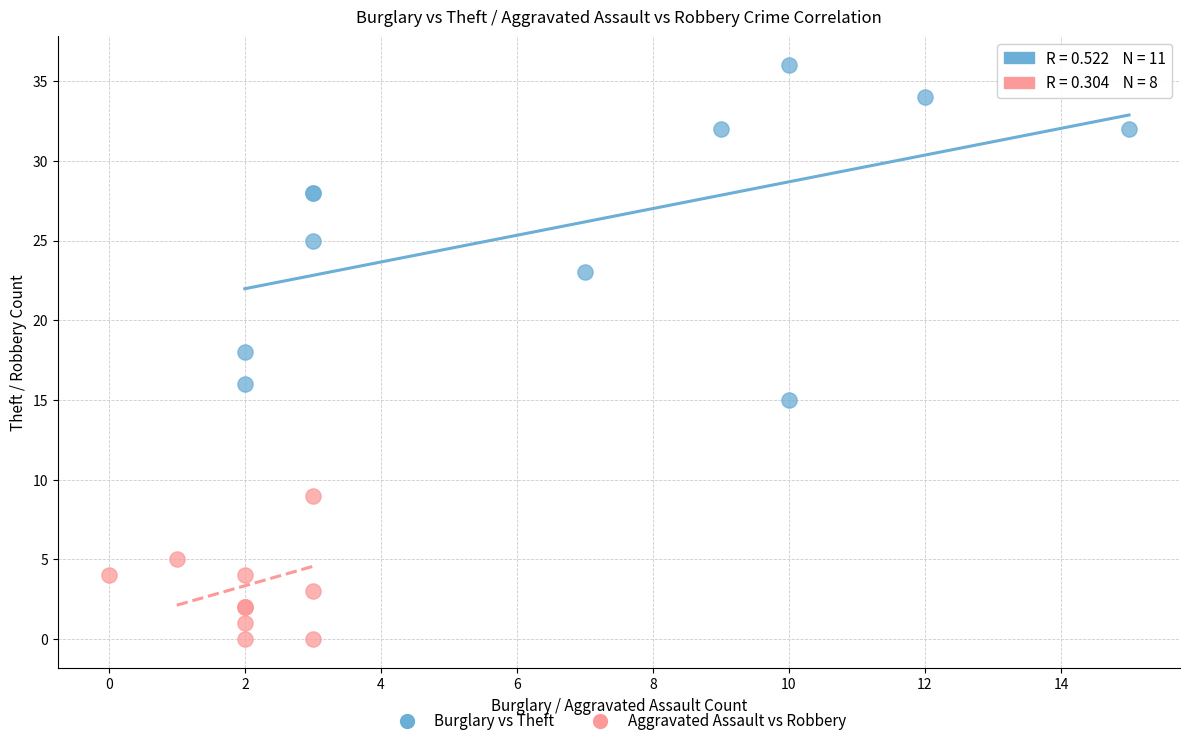

Which series reaches the maximum Y coordinate?

Burglary vs Theft